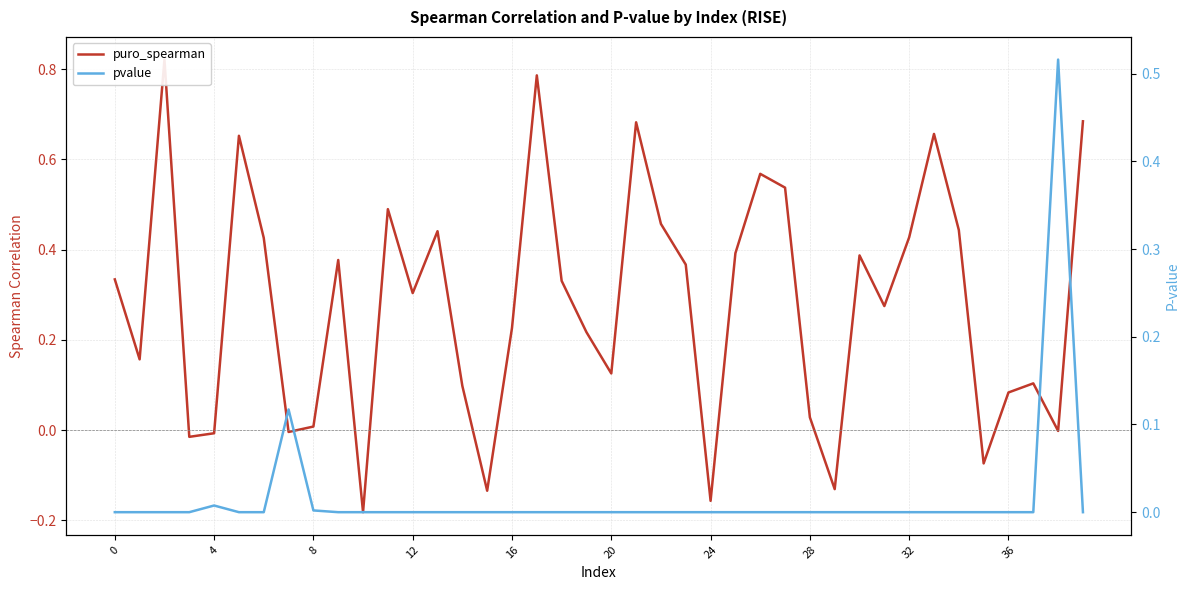

After their last crossing, which series has the higher values: puro_spearman or pvalue?

puro_spearman